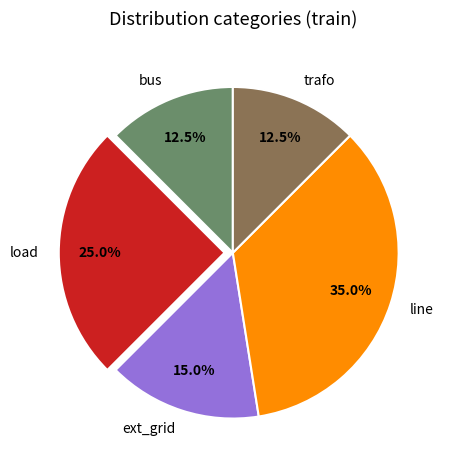

To the nearest percent, what is the difference between the line and trafo slice percentages?

22%